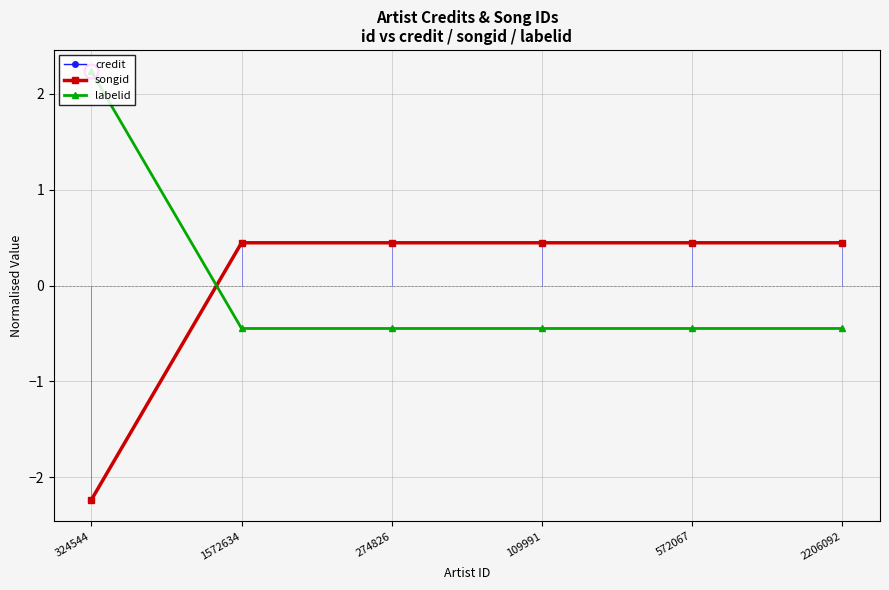

How many values in the labelid series exceed 0?

1